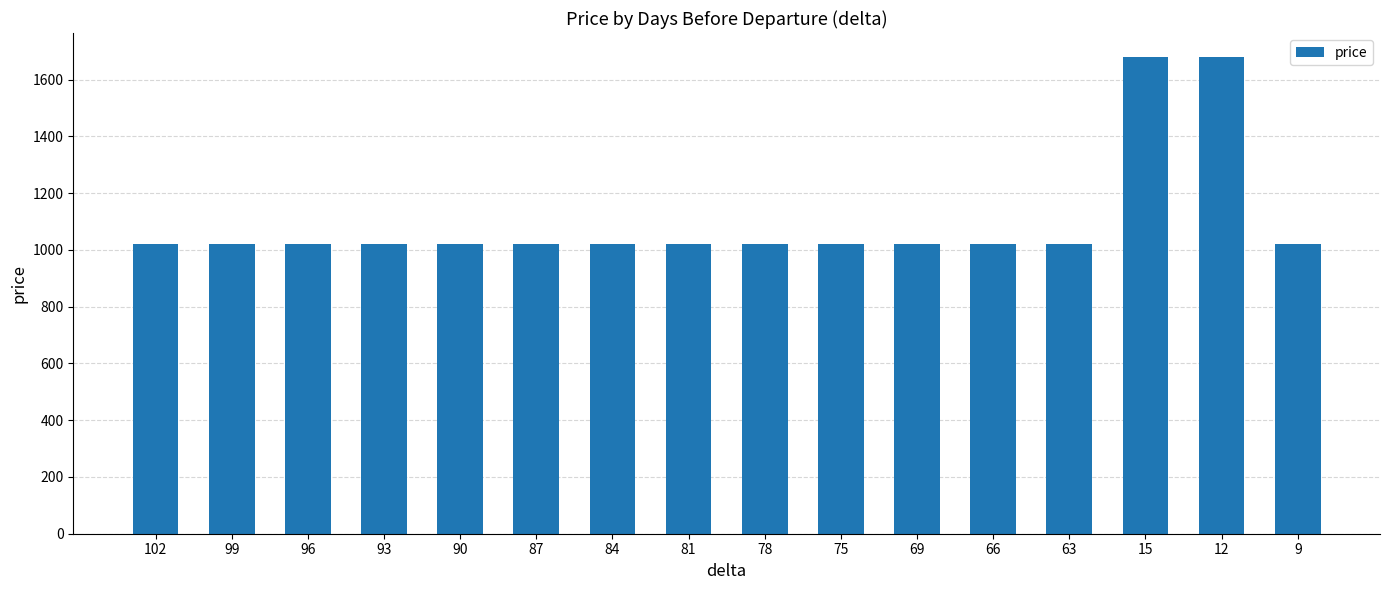

What is the difference between the maximum and minimum values?

660